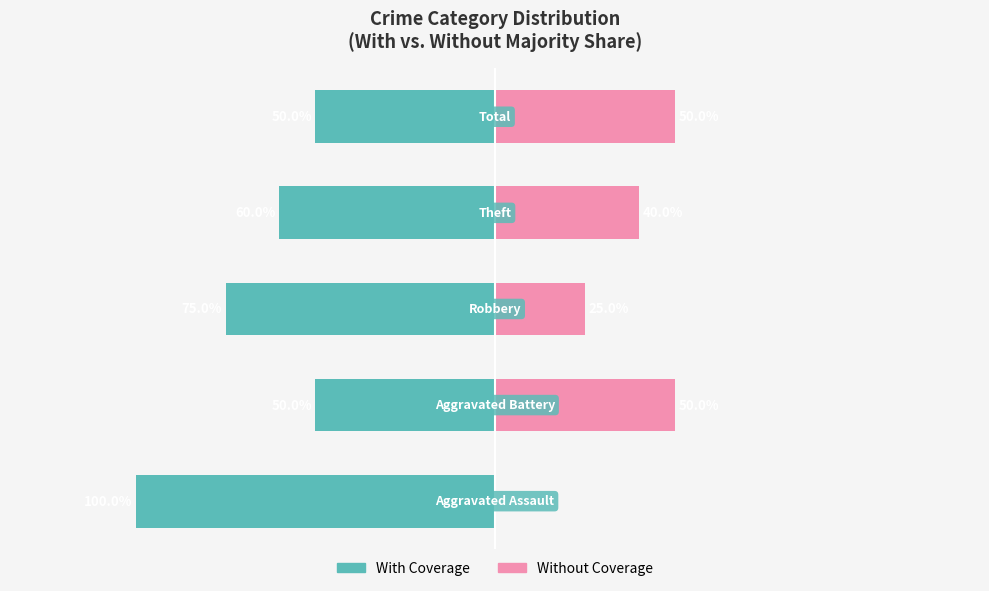

What is the value of the With Coverage bar at the 3rd from the left?

-75